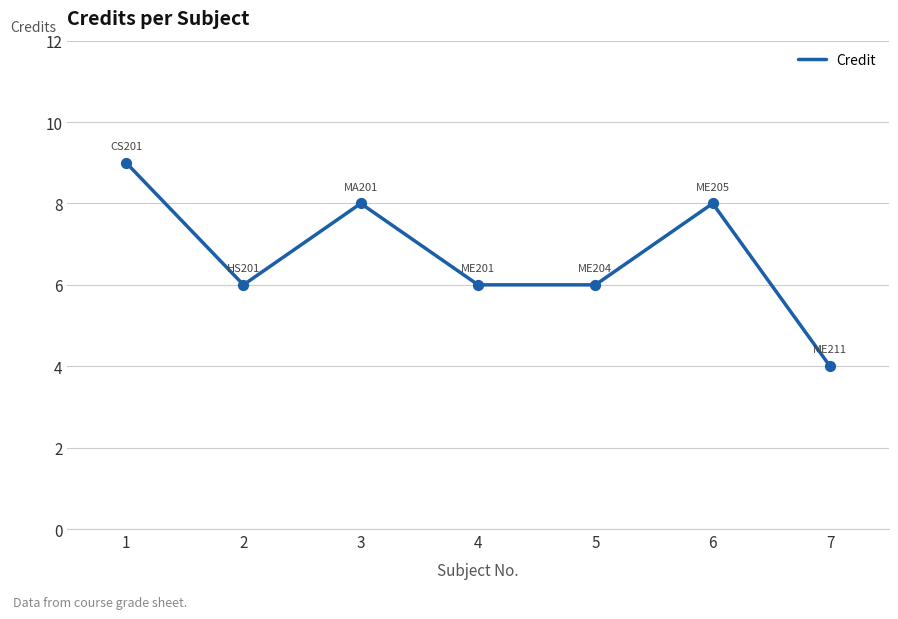

Which has a higher value, 5 or 7?

5